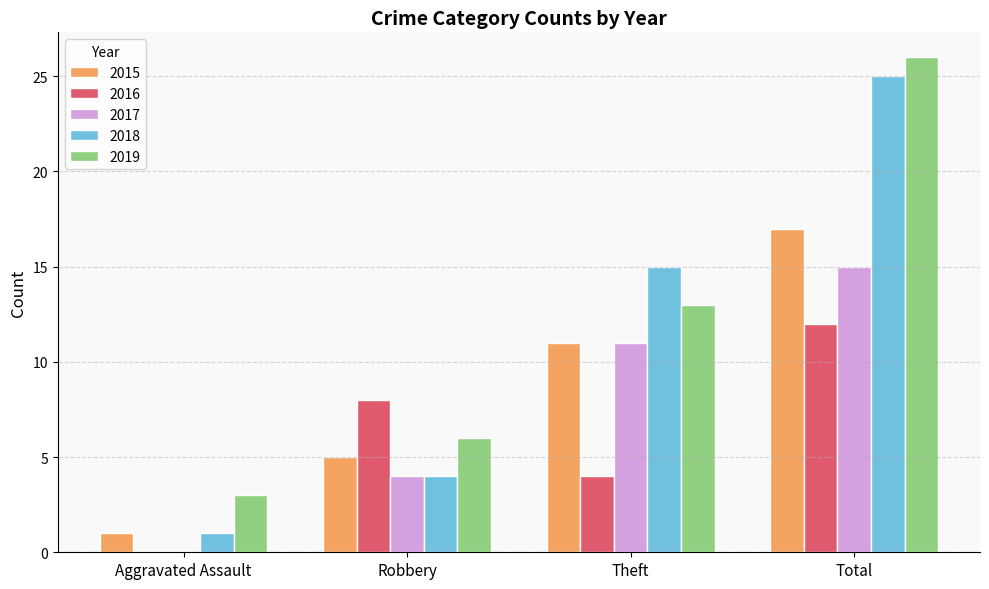

Reading right to left, what are all the values shown in this chart?

2015: Total=17	Theft=11	Robbery=5	Aggravated Assault=1
2016: Total=12	Theft=4	Robbery=8	Aggravated Assault=0
2017: Total=15	Theft=11	Robbery=4	Aggravated Assault=0
2018: Total=25	Theft=15	Robbery=4	Aggravated Assault=1
2019: Total=26	Theft=13	Robbery=6	Aggravated Assault=3